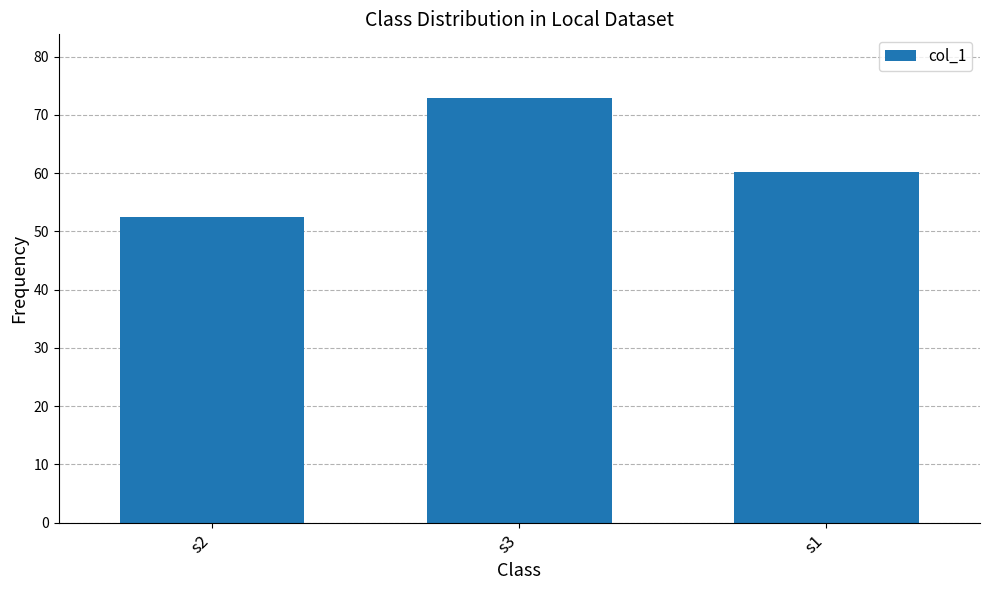

The value at s3 is 72.9. True or false?

True